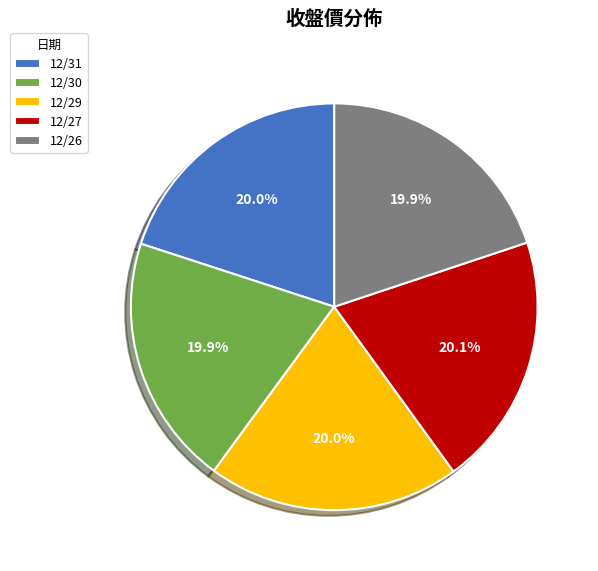

The 12/27 slice represents 20% of the pie. True or false?

True